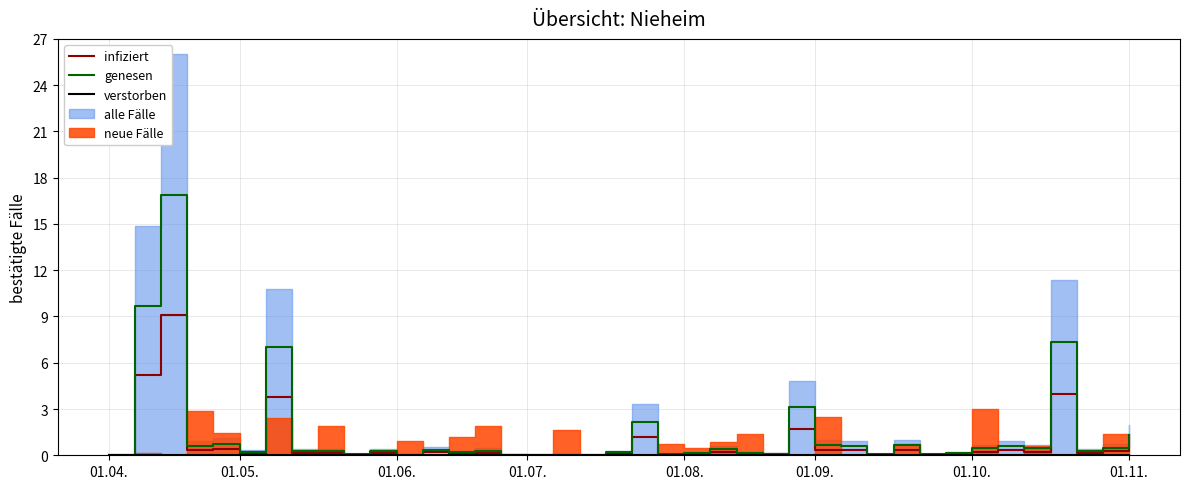

At 17, list the series in order from largest to smallest.

genesen, infiziert, verstorben